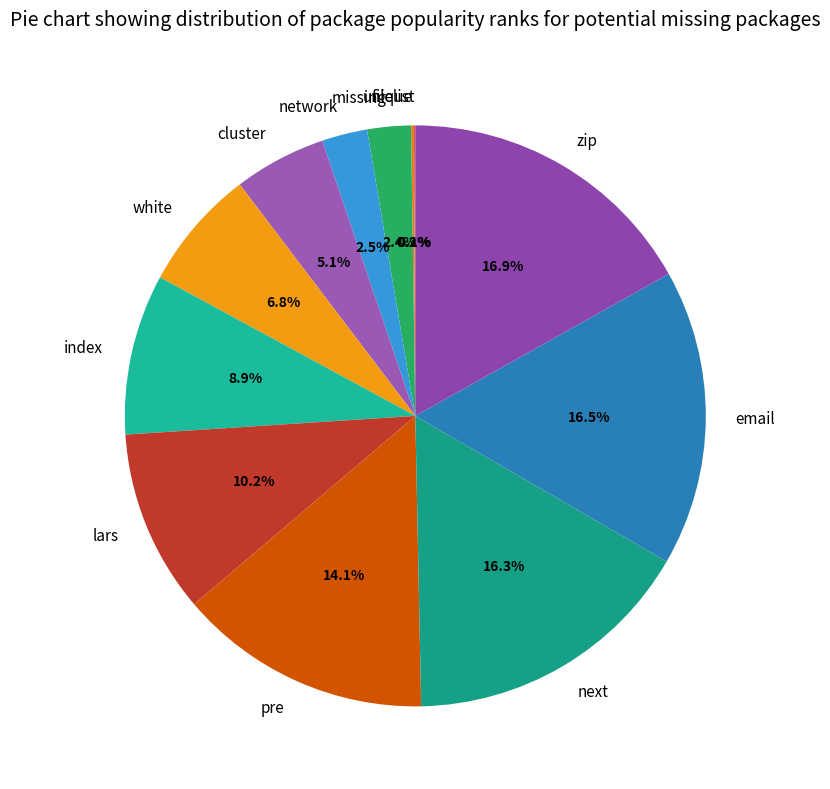

Do white and next together represent more than half of the pie?

No